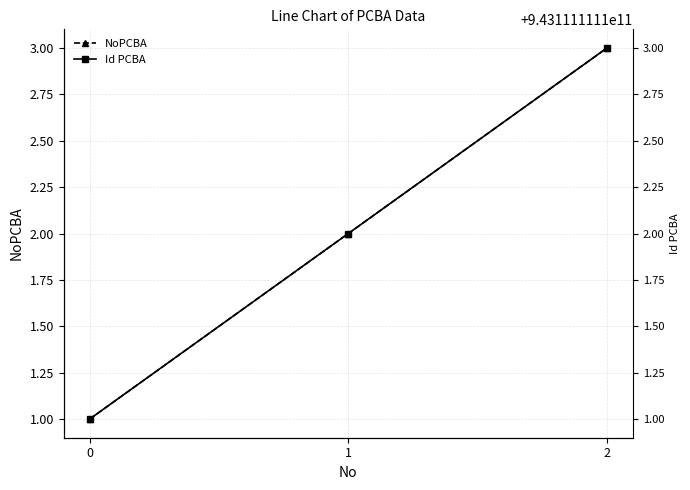

How many values in the Id PCBA series are below 943111111112?

1